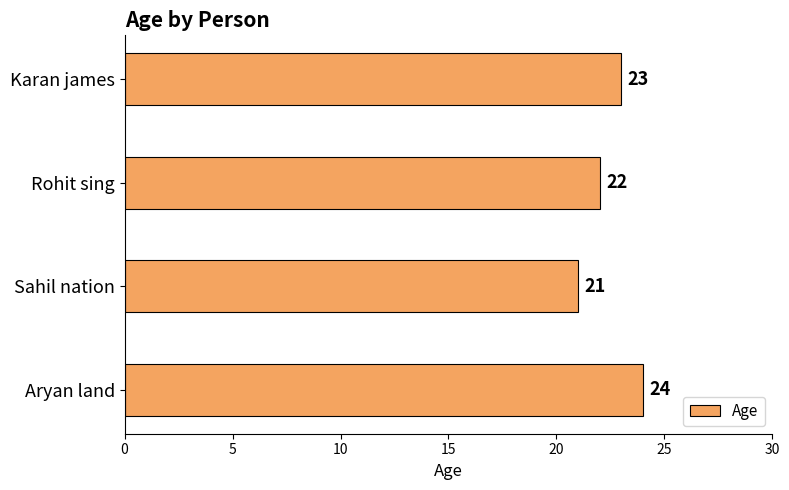

Reading top to bottom, list all the values displayed in this chart.

23	22	21	24